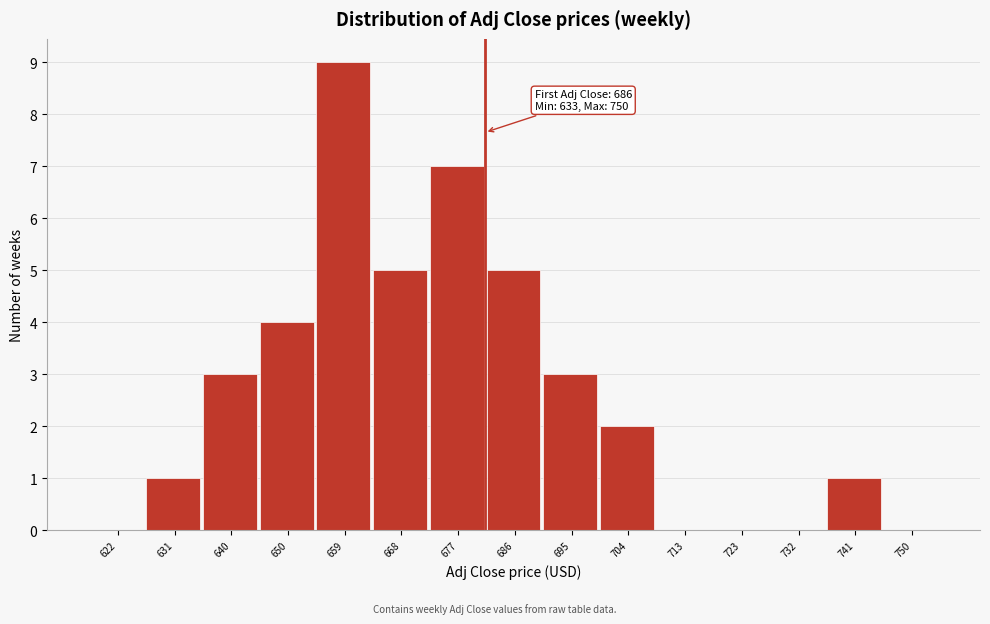

Reading right to left, transcribe all the data shown in this chart.

750=0	741=1	732=0	723=0	713=0	704=2	695=3	686=5	677=7	668=5	659=9	650=4	640=3	631=1	622=0